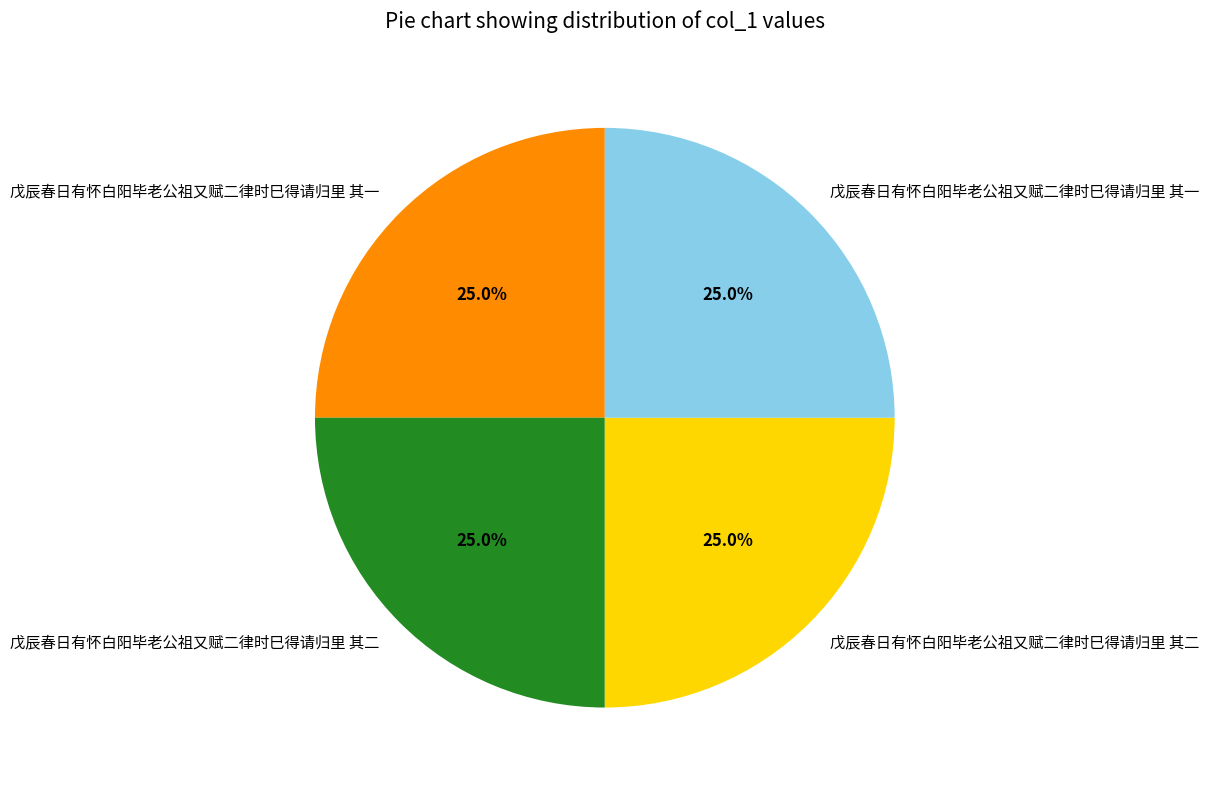

Is there a majority slice in this chart?

No